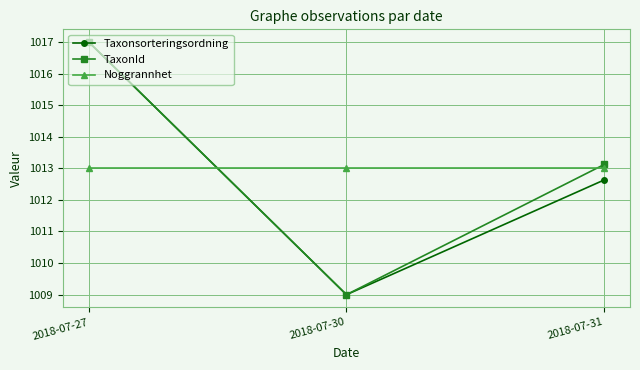

What are all the series names shown in the legend?

Taxonsorteringsordning, TaxonId, Noggrannhet